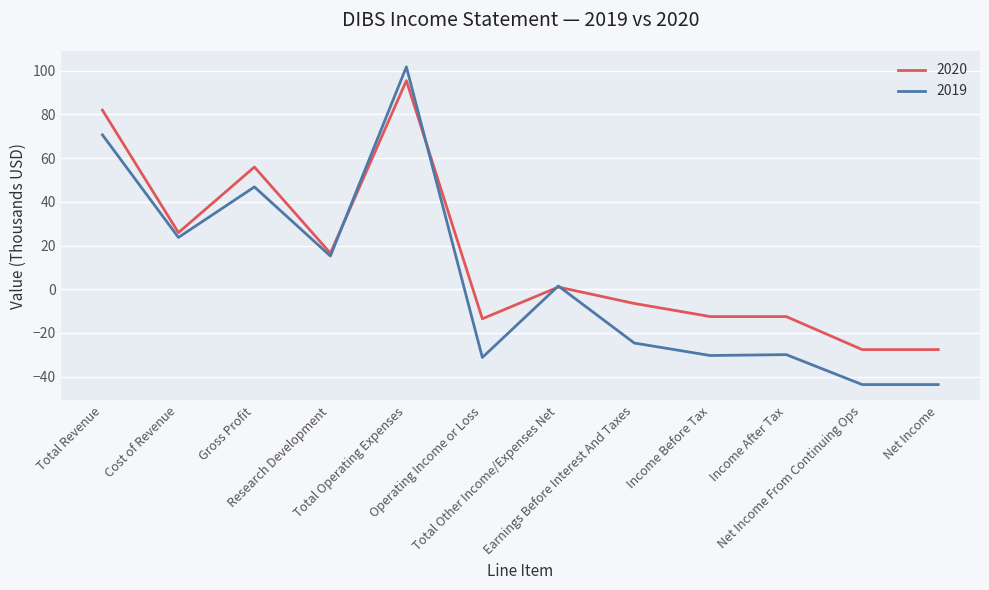

Where is the first local minimum for 2019?

Cost of Revenue